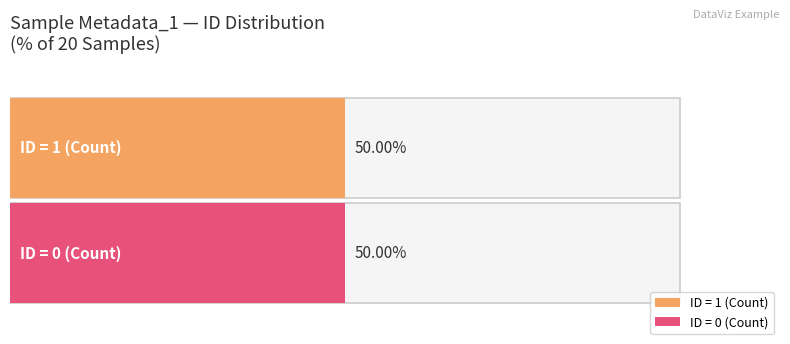

How many values are between 0 and 1?

20